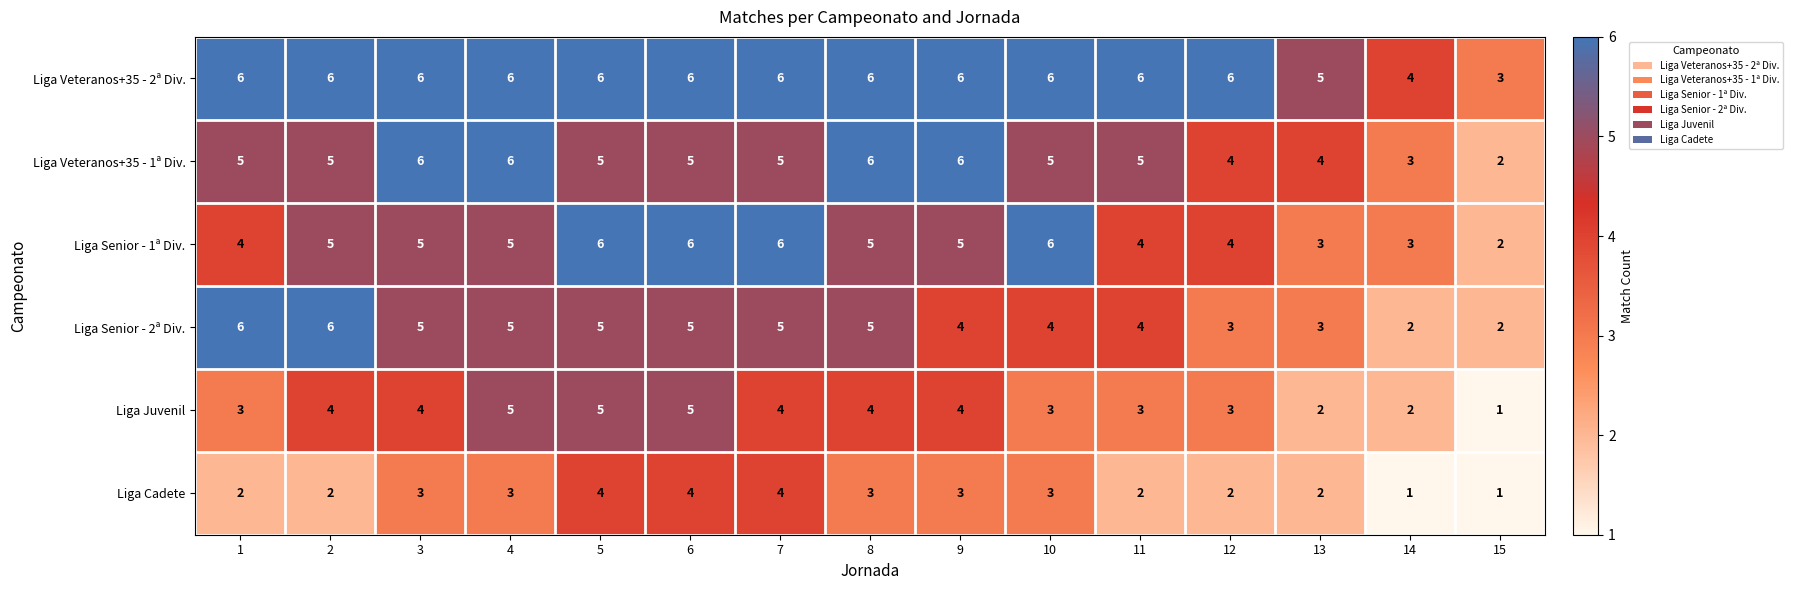

What is the maximum value shown in the chart?

6